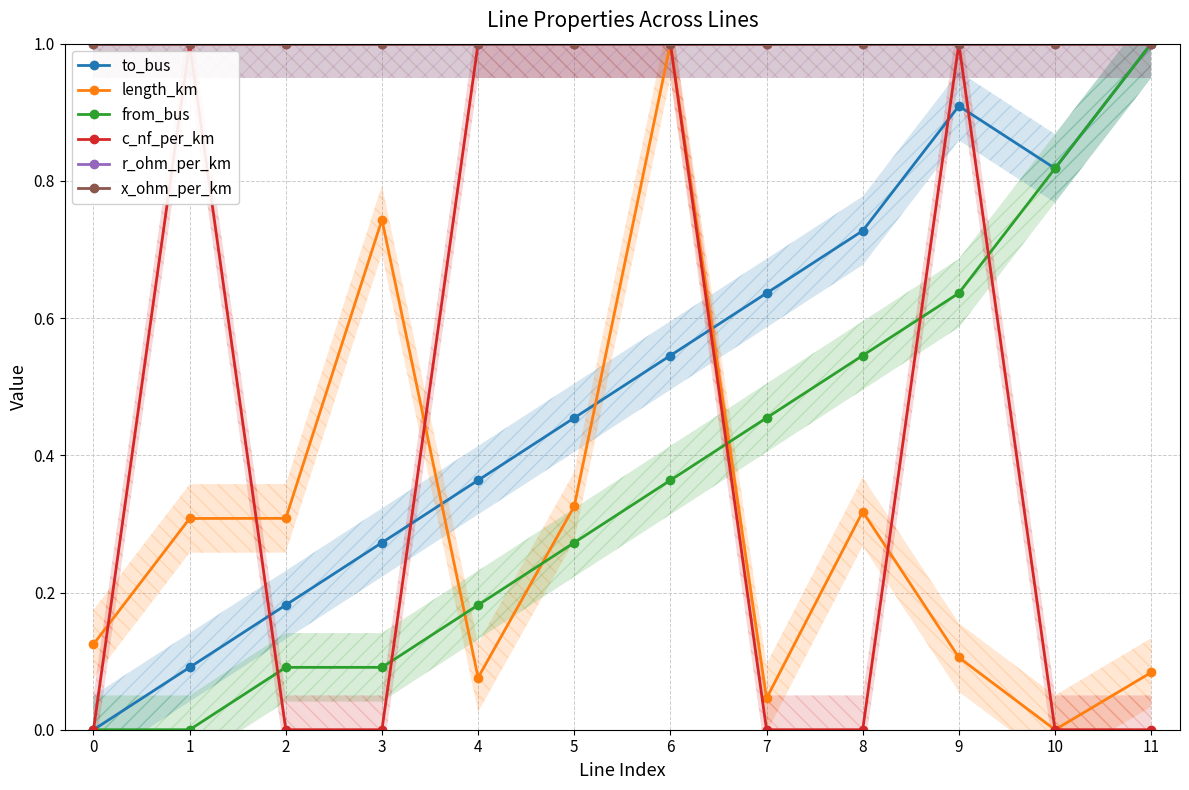

What value does the from_bus series have at 2?

0.1